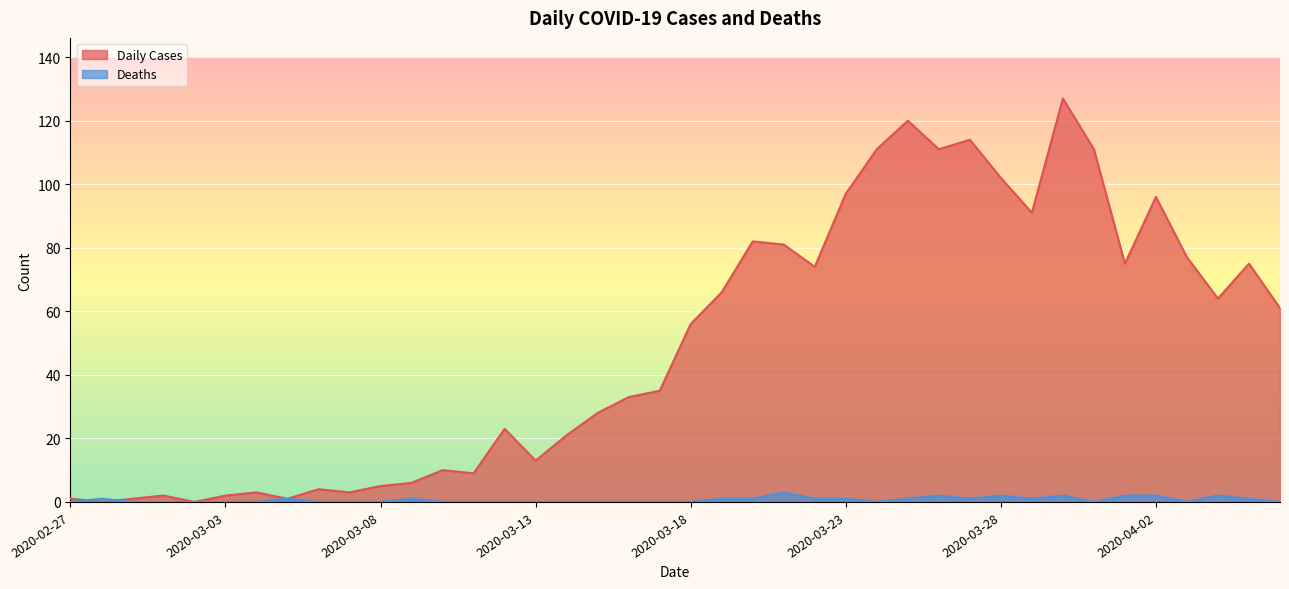

What is the greatest value displayed?

127